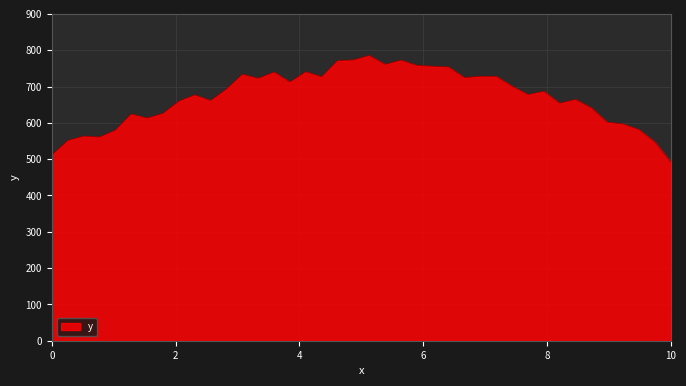

What is the average value?

671.4